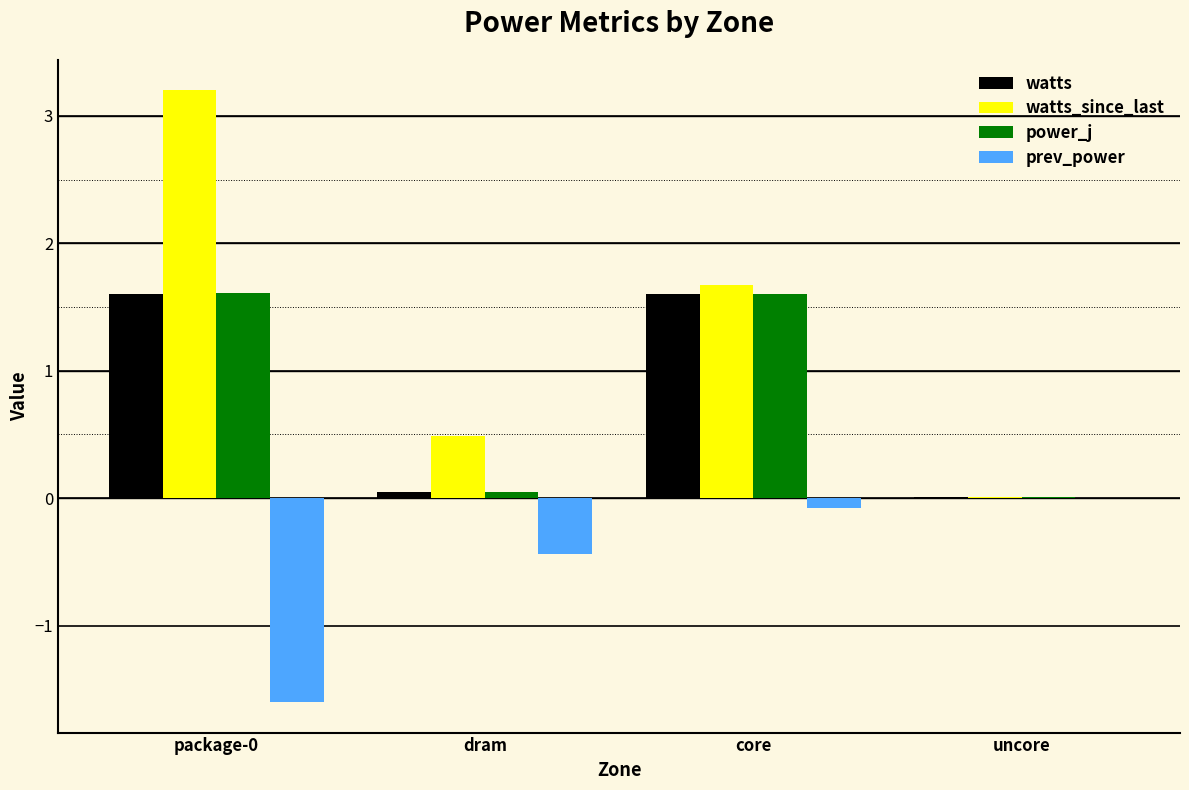

True or false: watts_since_last has a value of 2.5 at core.

False